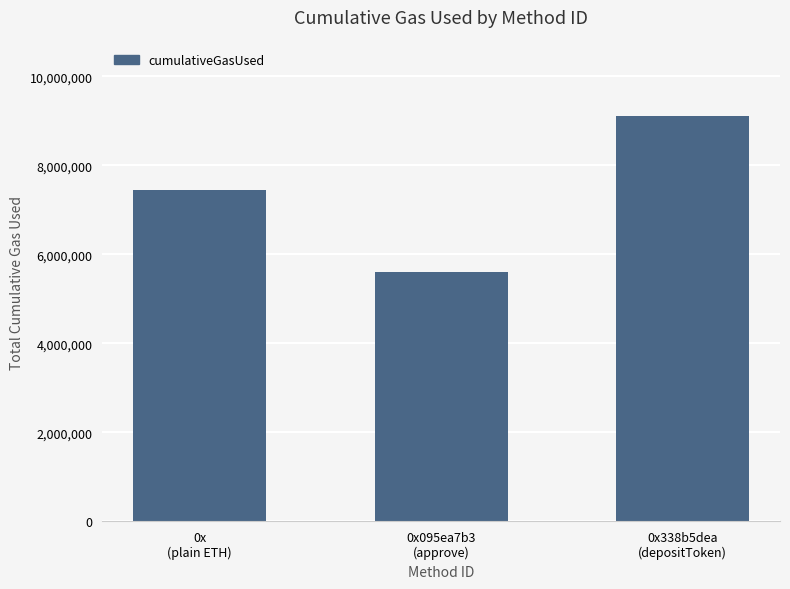

What is the sum of all values?

22171660